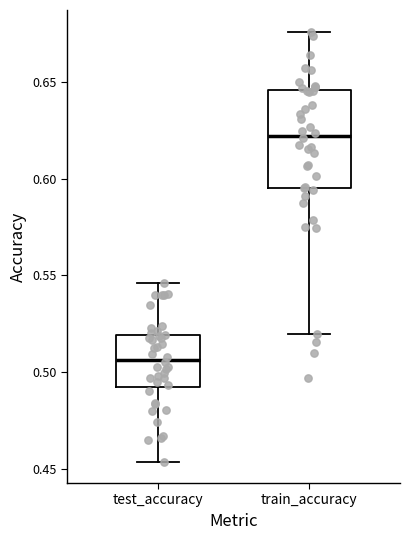

Reading left to right, read every box against the y-axis: the position of its median line, the range the box covers, and the ends of its whiskers. The values are not printed on the chart, so give them approximately, as read against the axis.

test_accuracy: median 0.505, box 0.490 to 0.520, whiskers 0.455 to 0.545
train_accuracy: median 0.620, box 0.595 to 0.645, whiskers 0.520 to 0.675